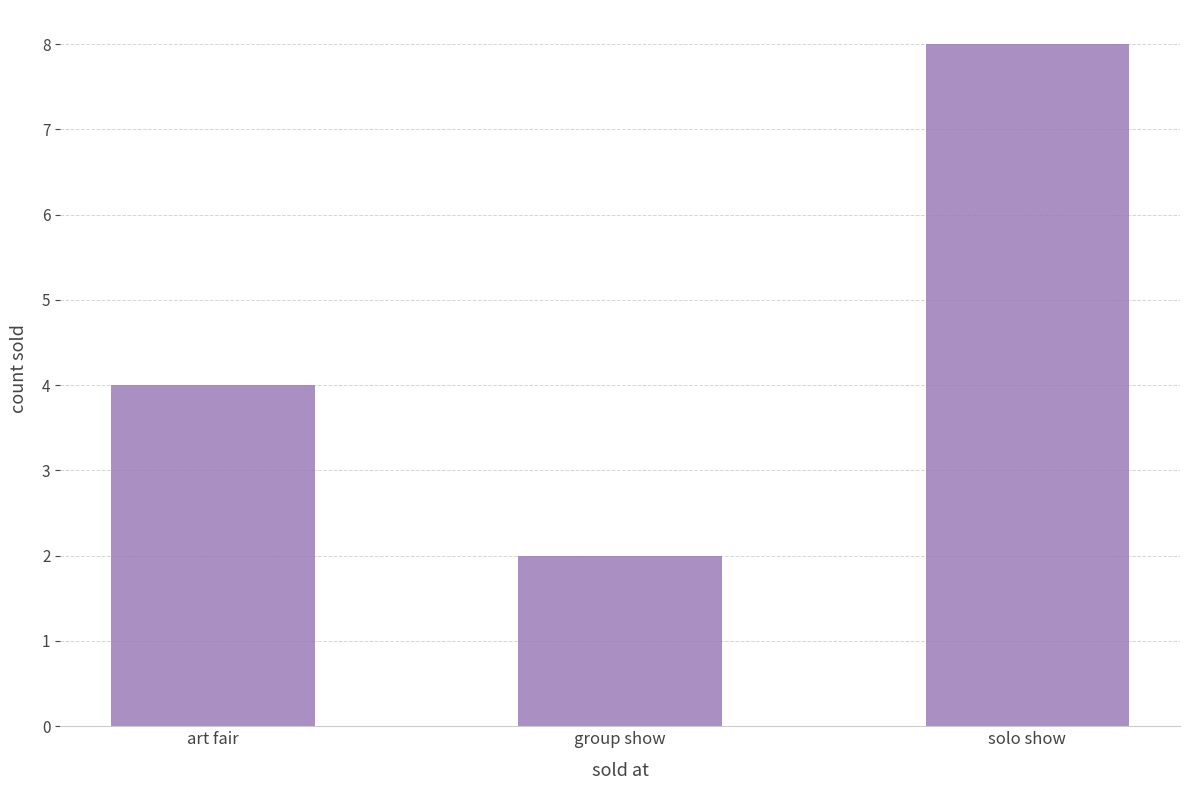

What is the smallest value displayed?

2